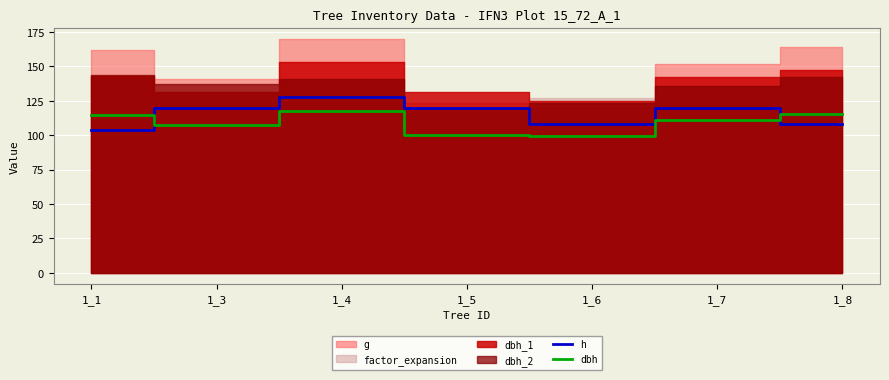

How many interior local valleys does the dbh series have?

2